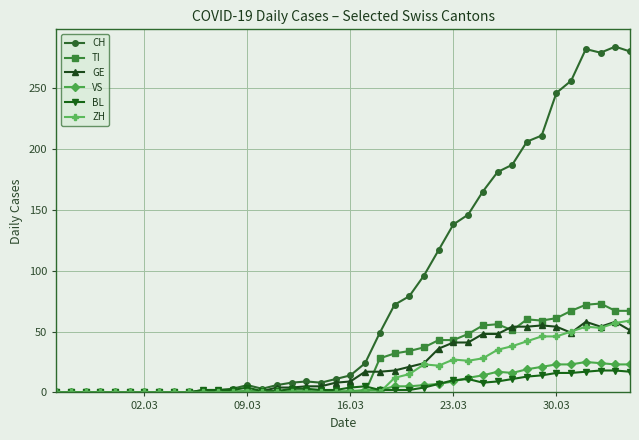

True or false: TI has more than 1 points higher than both neighbors.

True